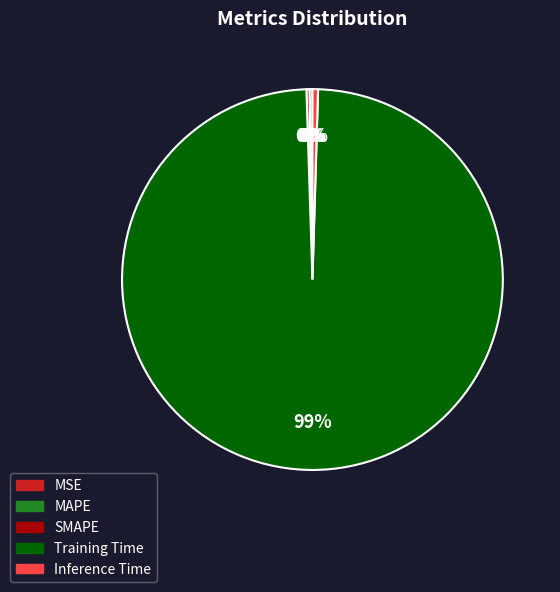

Which category has the biggest portion of the pie?

Training Time